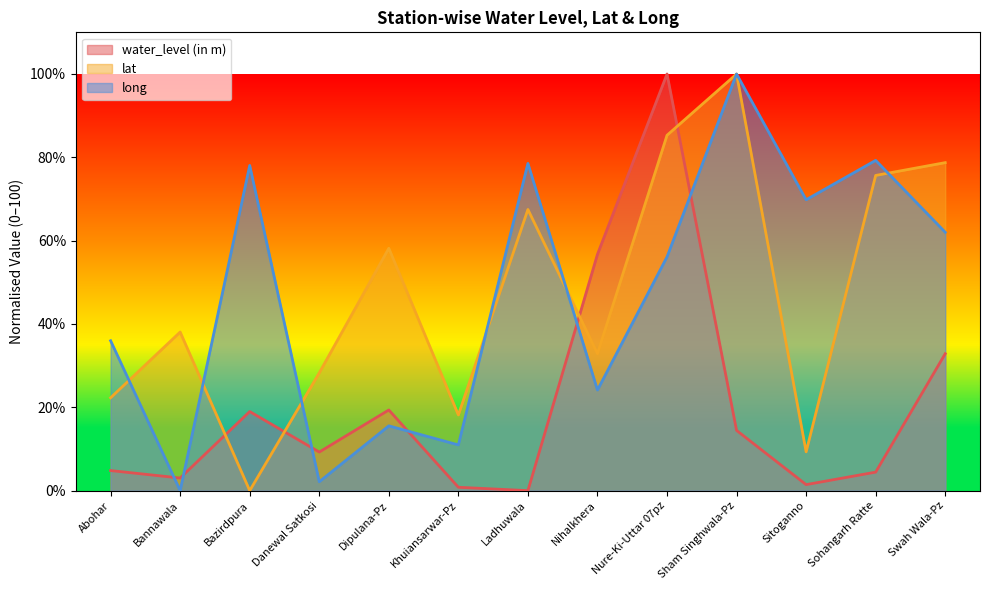

At which label is water_level (in m) closest to 50?

Nihalkhera